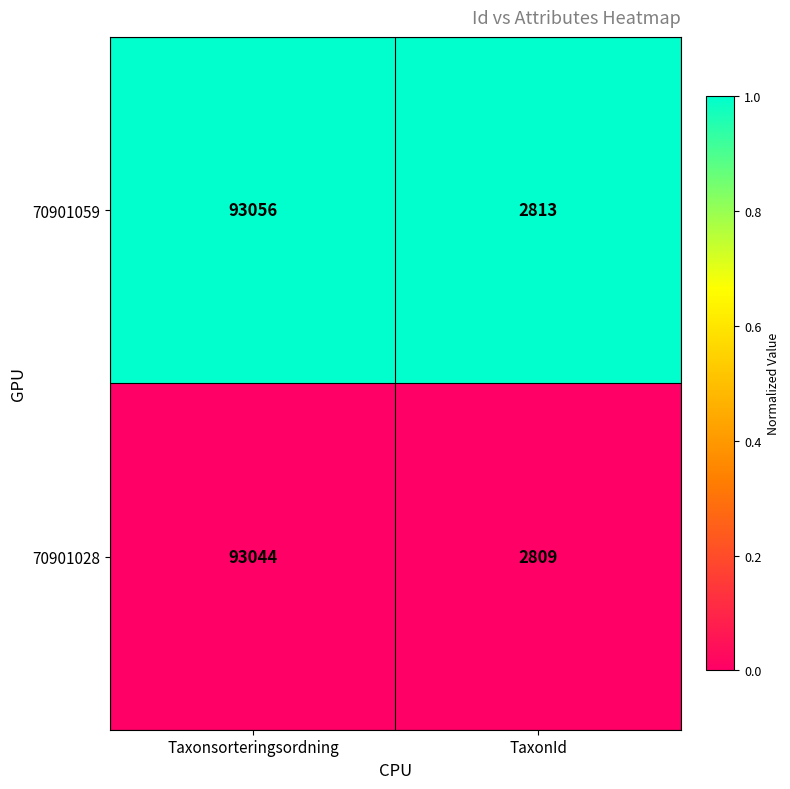

Reading right to left, transcribe all the data shown in this chart.

70901059: TaxonId=2813	Taxonsorteringsordning=93056
70901028: TaxonId=2809	Taxonsorteringsordning=93044